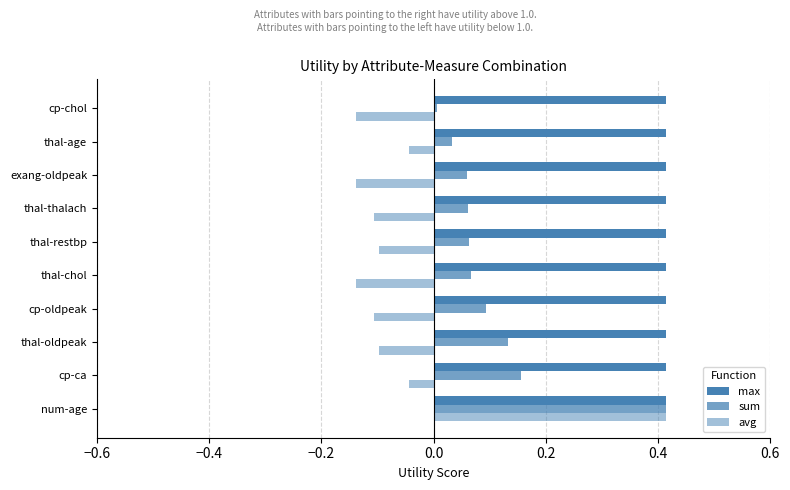

How many data points does each series have?

10